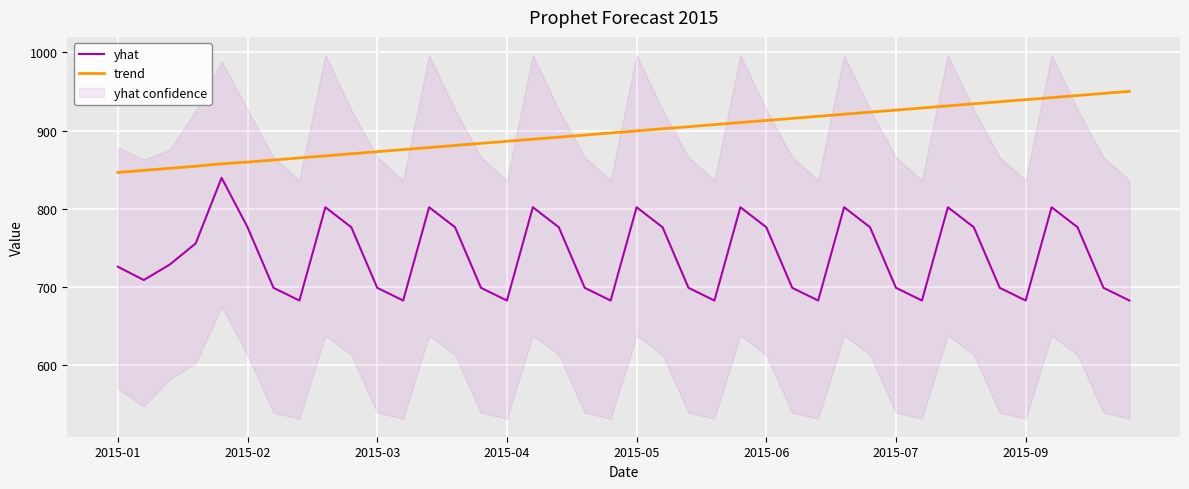

What is the lowest value of the yhat series?

682.7